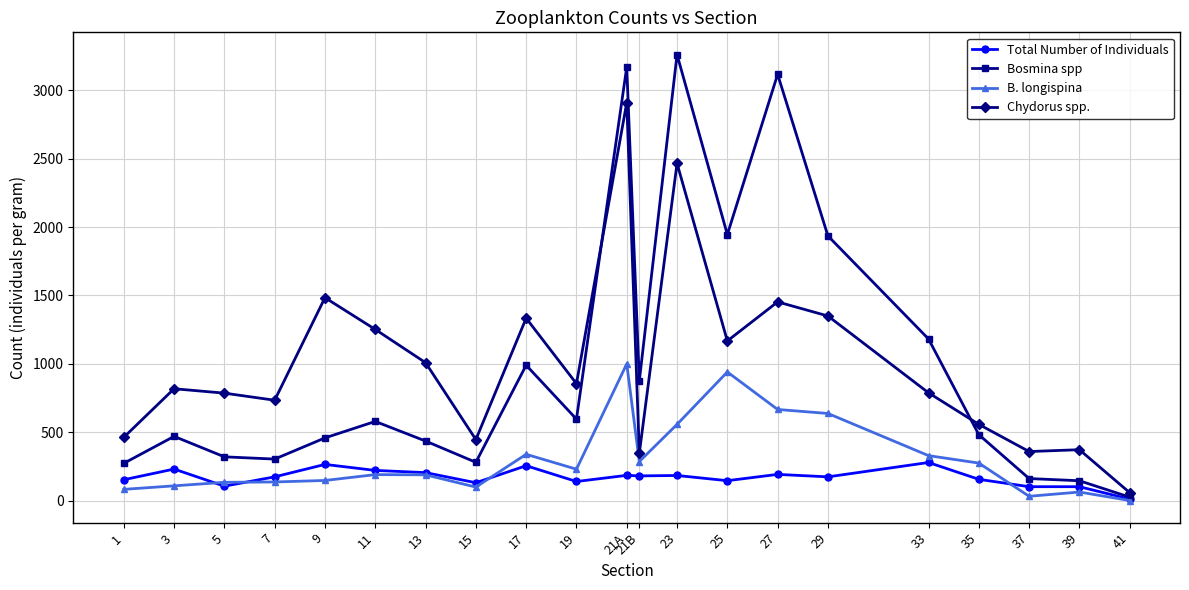

Where is Chydorus spp. nearest to the value 1483?

9